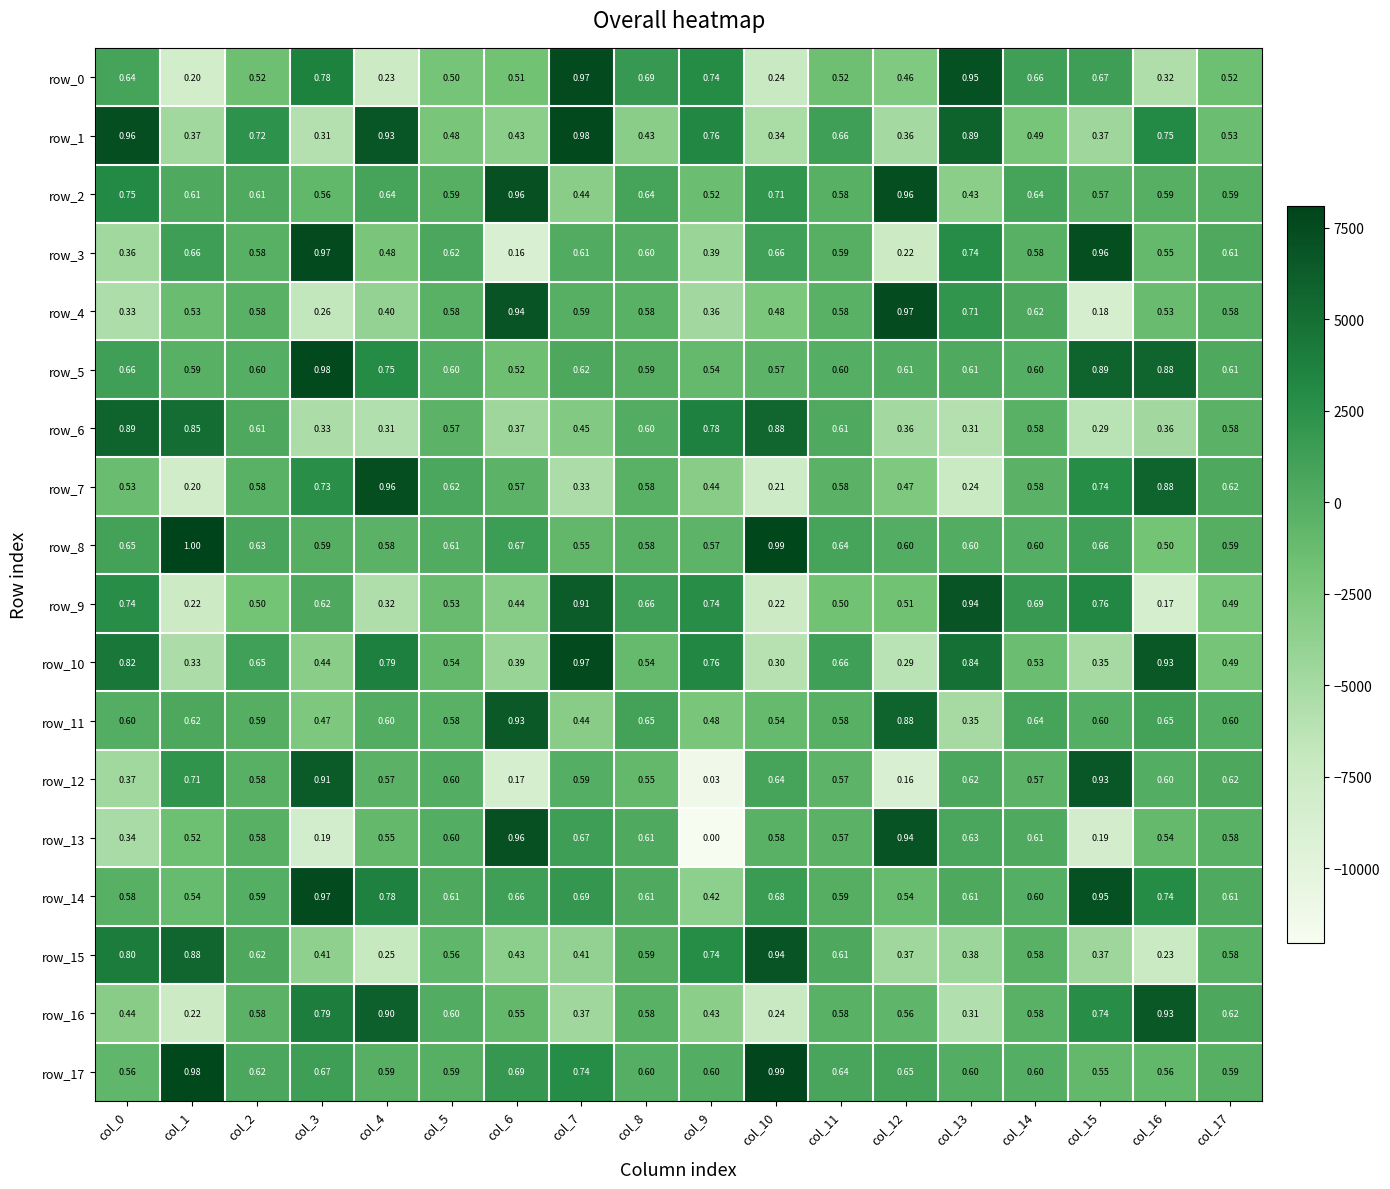

At which category is the sum across all series the highest?

col_7